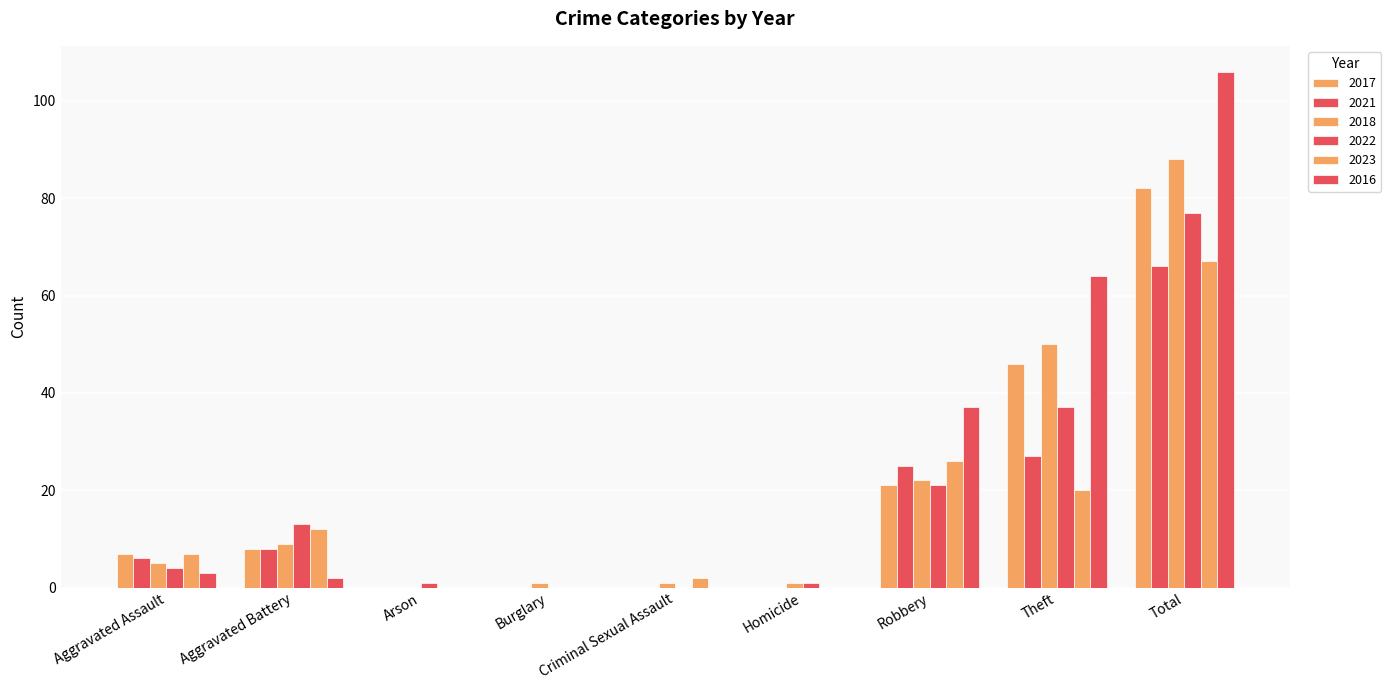

What is the highest value of the 2018 series?

88